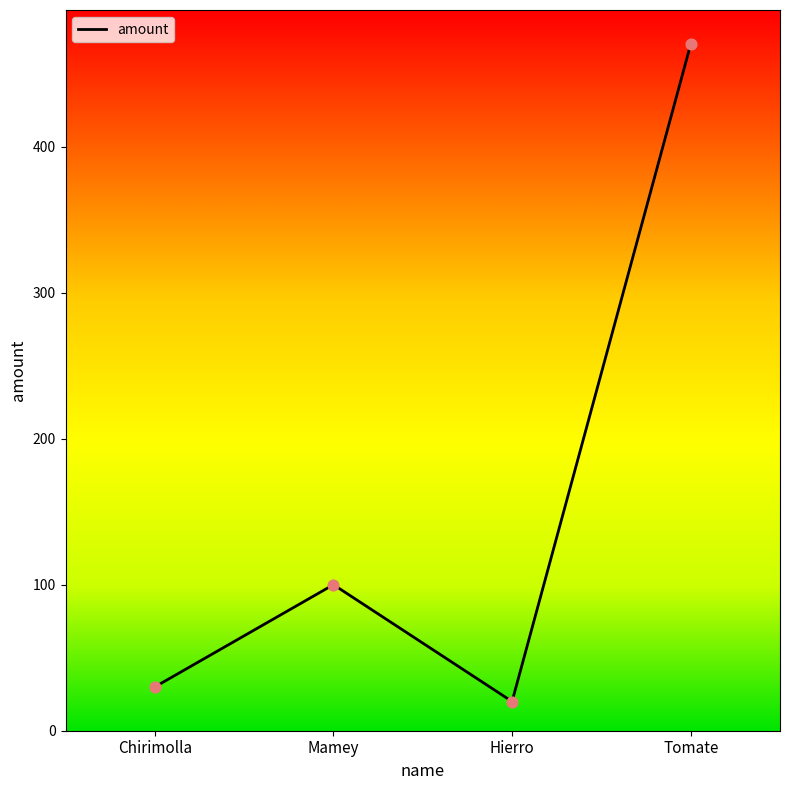

What is the ratio of the value at Mamey to the value at Tomate?

0.2